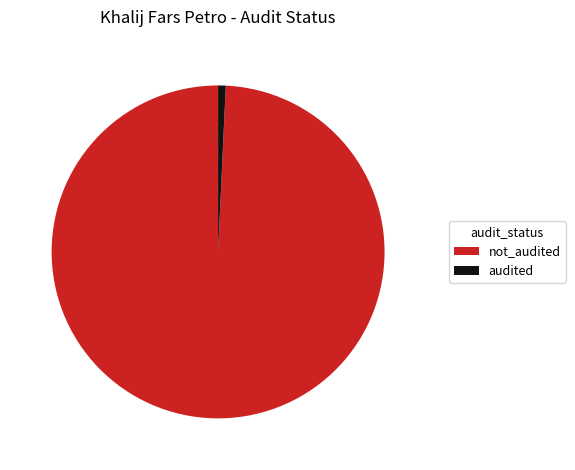

Does any single category account for the majority?

Yes